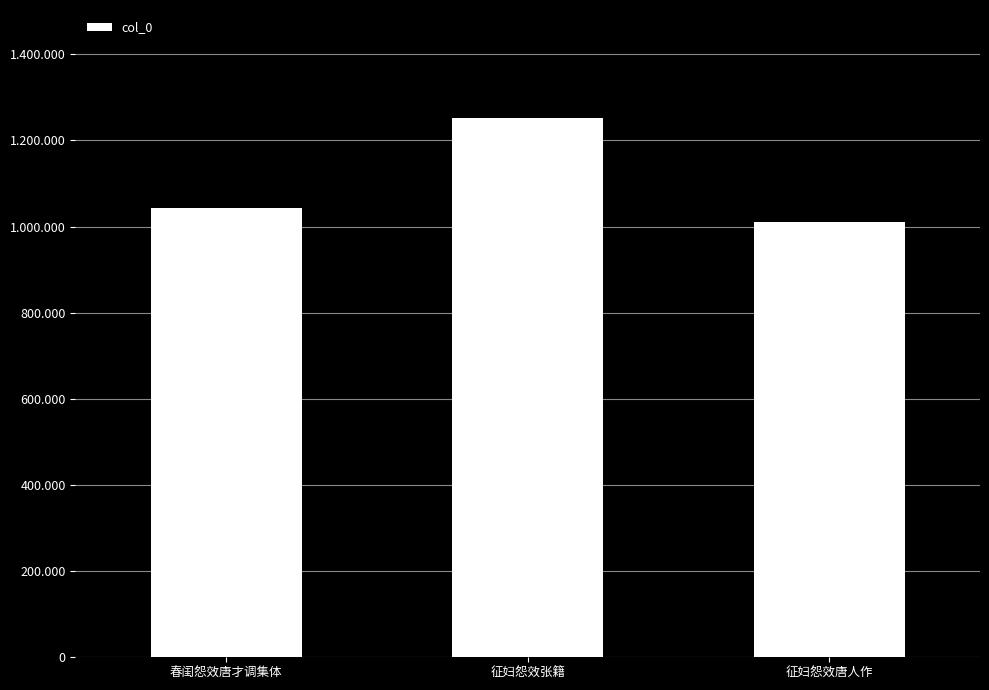

Does the chart contain any negative values?

No